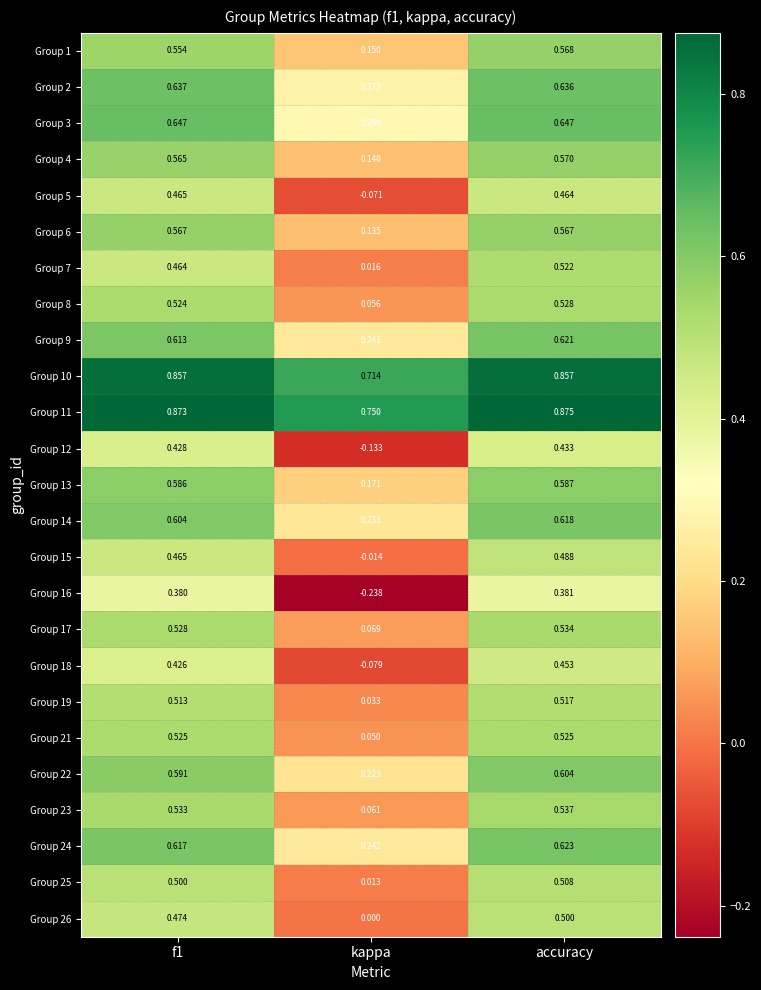

Where is Group 19 nearest to the value 0?

kappa